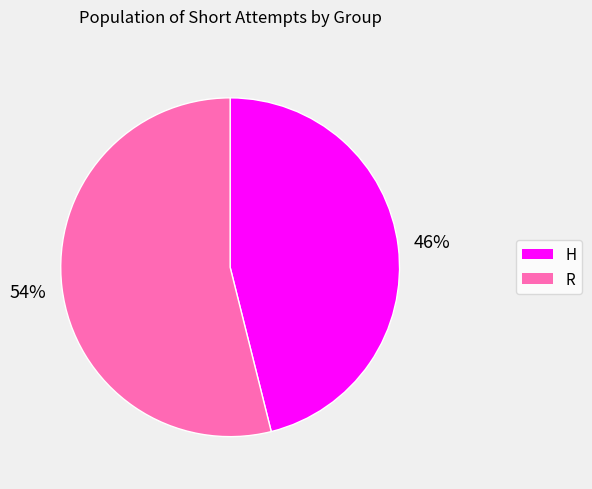

What is the ratio of the value at R to the value at H?

1.2